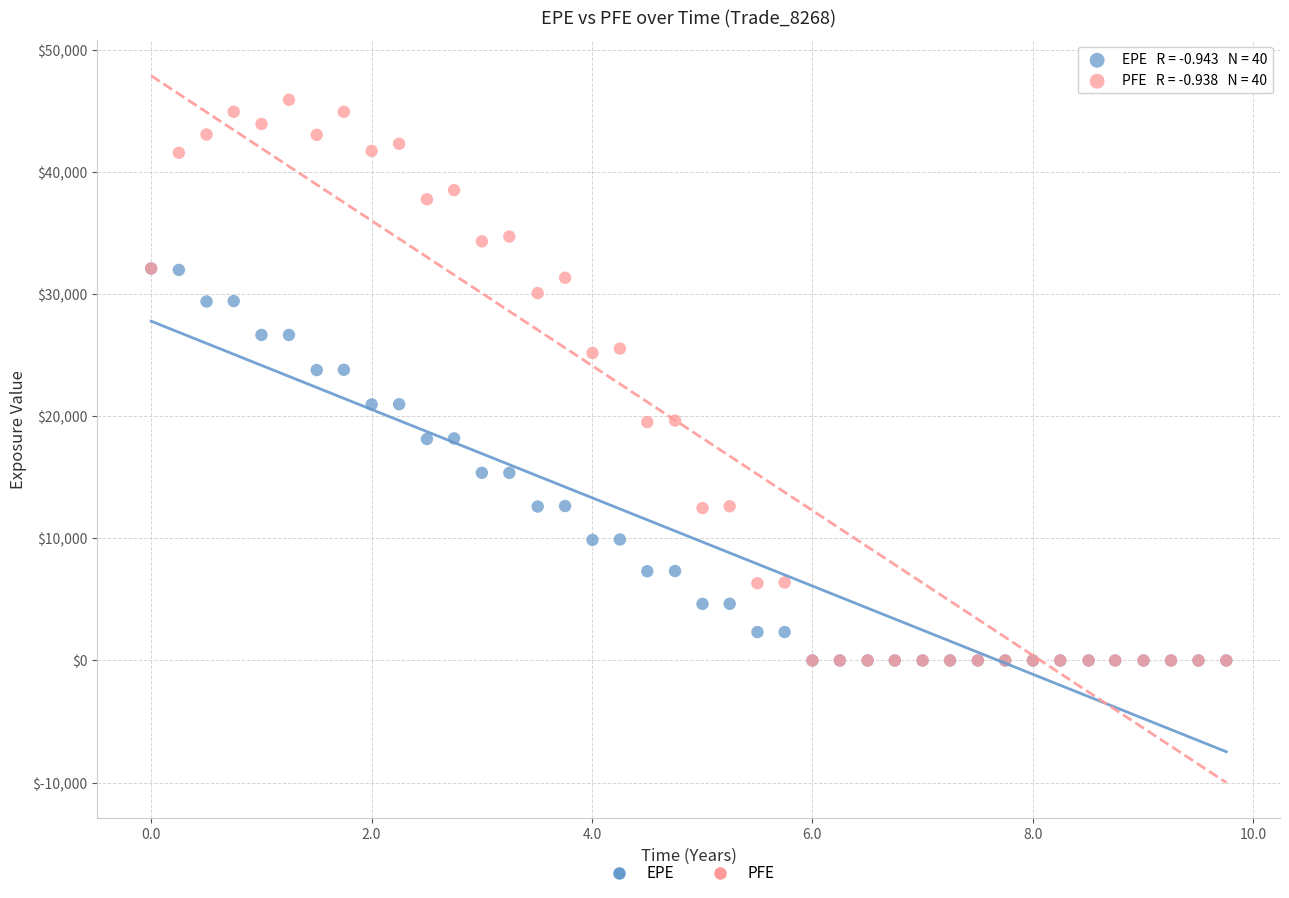

What are all the series names shown in the legend?

EPE, PFE